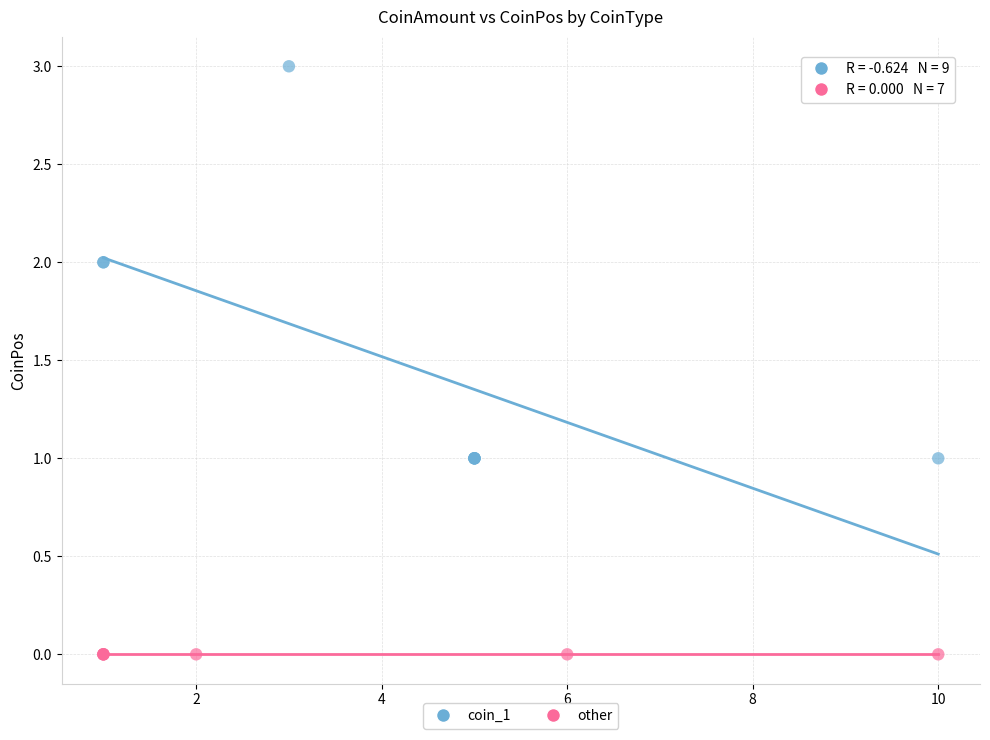

Which series reaches the minimum Y coordinate?

other